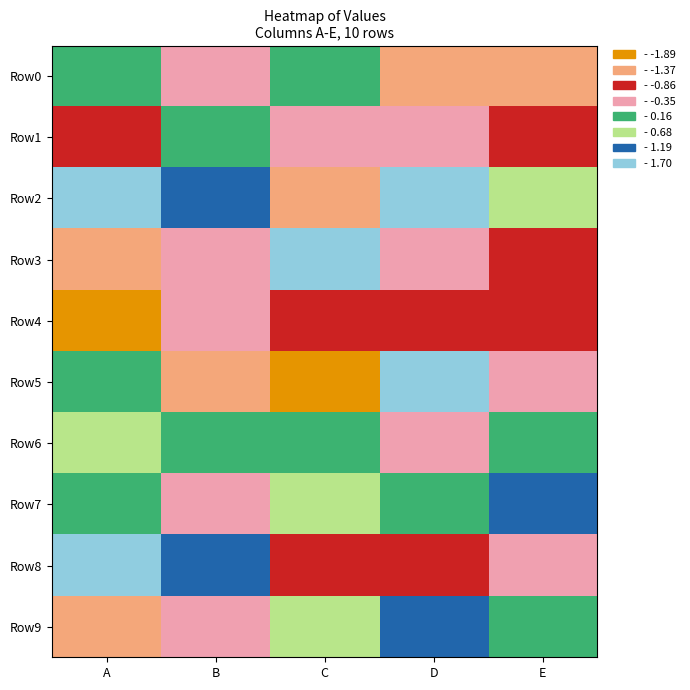

Which series has the largest total across all categories?

Row2